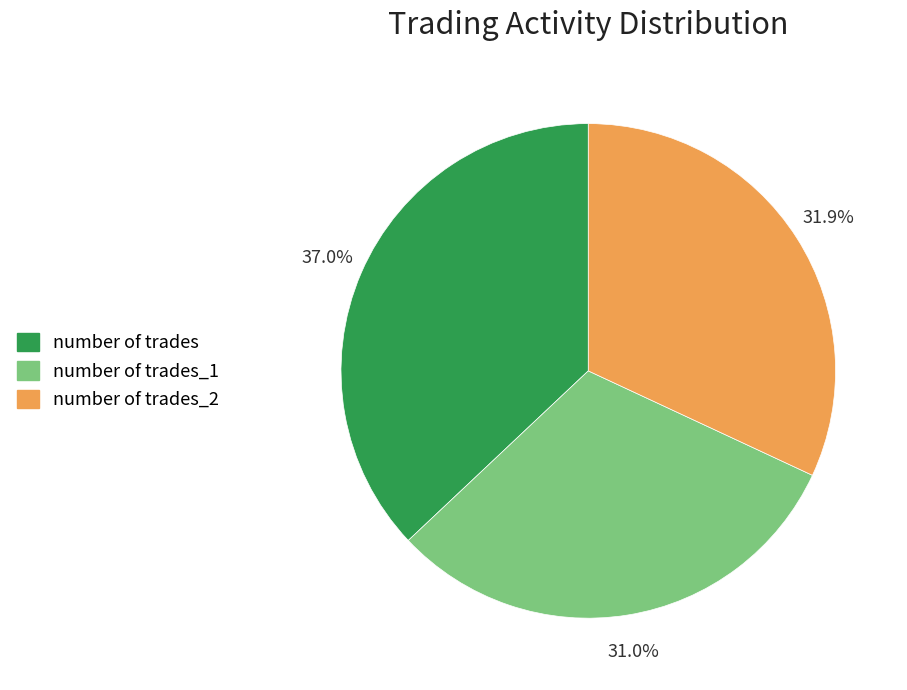

Rank the categories by value from lowest to highest.

number of trades_1, number of trades_2, number of trades